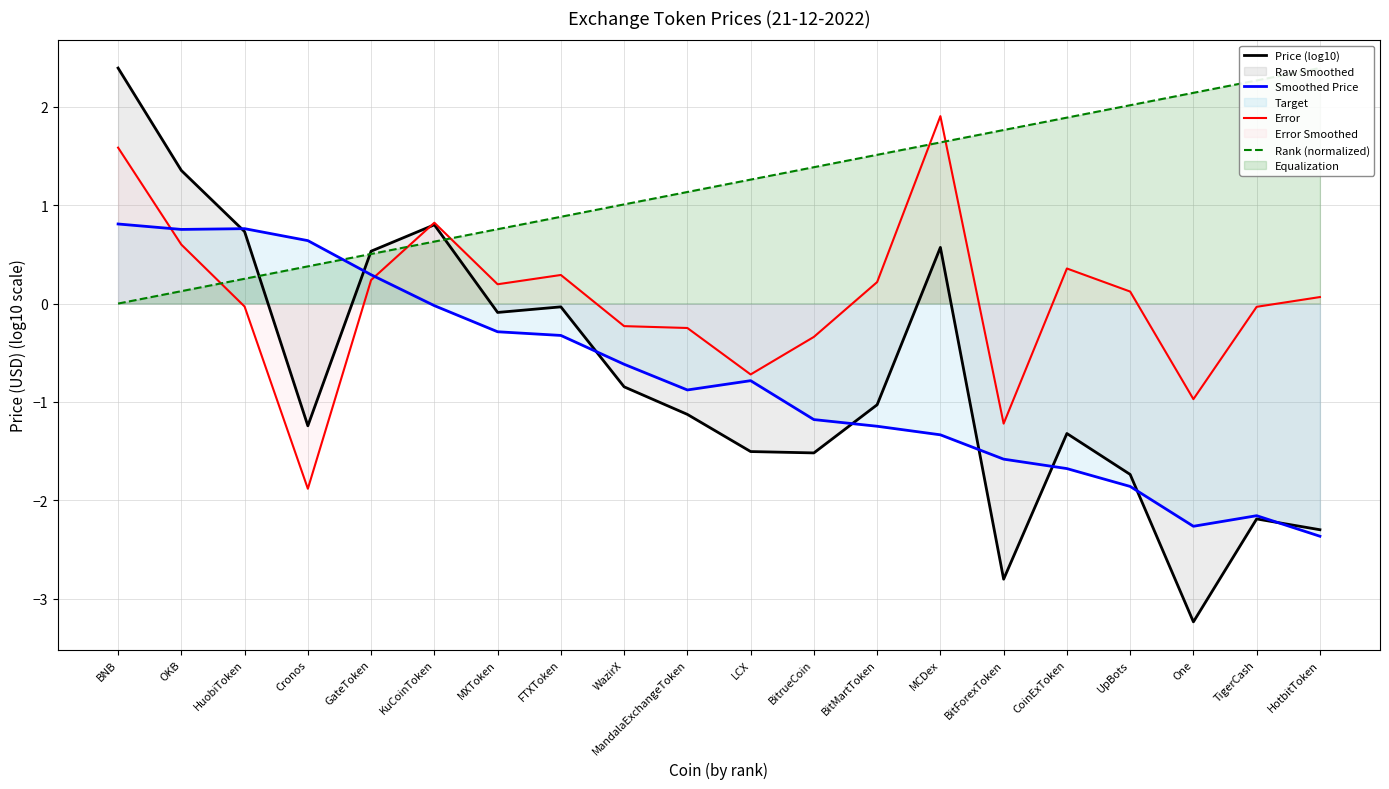

Where do Smoothed Price and Rank (normalized) first cross each other?

Cronos and GateToken